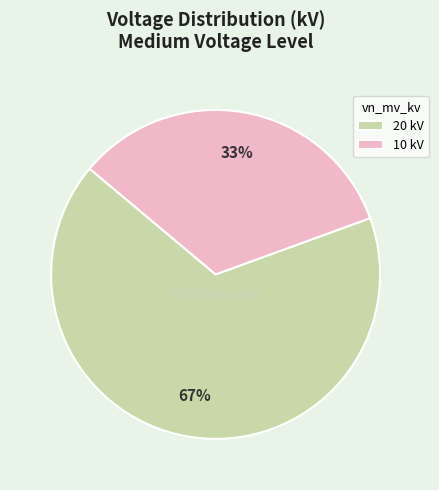

Count the number of slices in the pie.

2